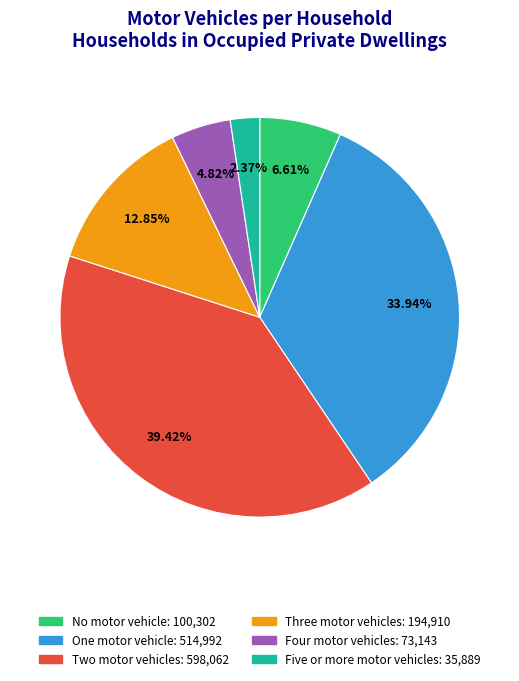

How many segments does this pie chart have?

6